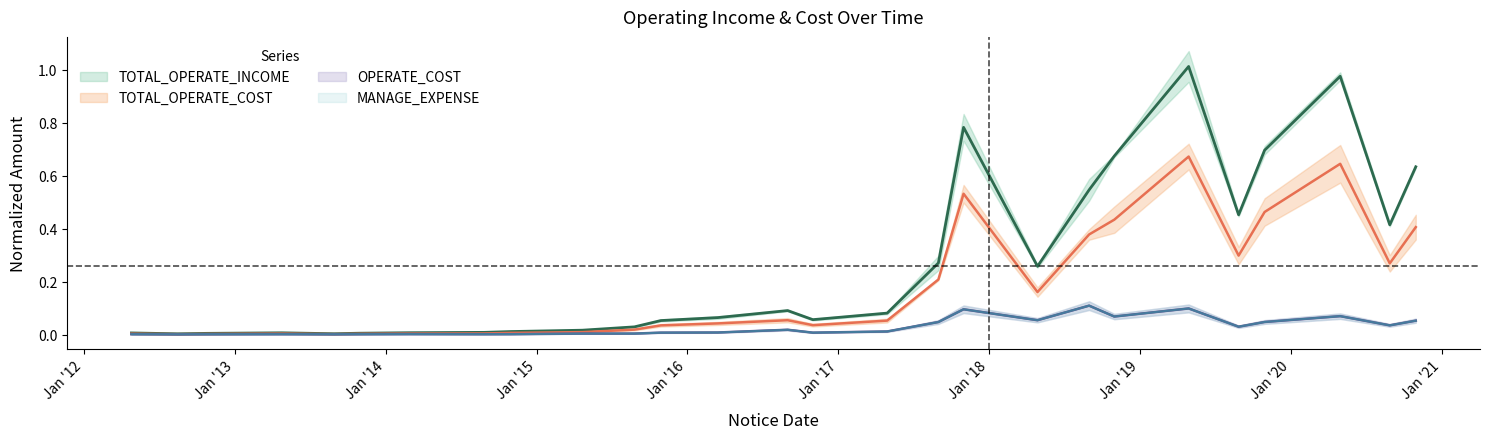

Is it true that MANAGE_EXPENSE equals 0.0 at 2012-08-15?

False